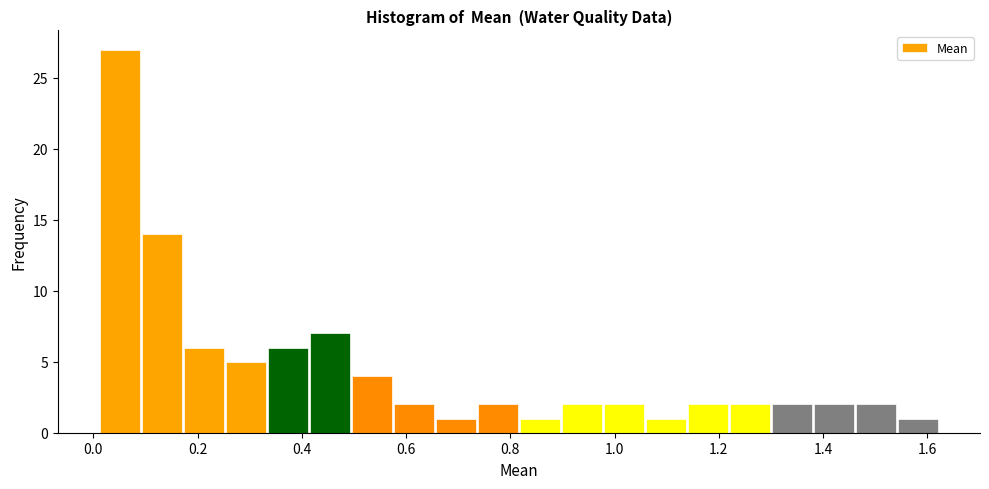

Reading left to right, transcribe this chart: for each bar, give the range it covers on the x-axis and its height. Neither the bar edges nor the heights are printed on the chart, so give them approximately, as read against the axes.

0.02 to 0.10: 27
0.10 to 0.18: 14
0.18 to 0.26: 6
0.26 to 0.34: 5
0.34 to 0.42: 6
0.42 to 0.50: 7
0.50 to 0.58: 4
0.58 to 0.66: 2
0.66 to 0.74: 1
0.74 to 0.82: 2
0.82 to 0.90: 1
0.90 to 0.98: 2
0.98 to 1.06: 2
1.06 to 1.14: 1
1.14 to 1.22: 2
1.22 to 1.30: 2
1.30 to 1.38: 2
1.38 to 1.46: 2
1.46 to 1.54: 2
1.54 to 1.62: 1